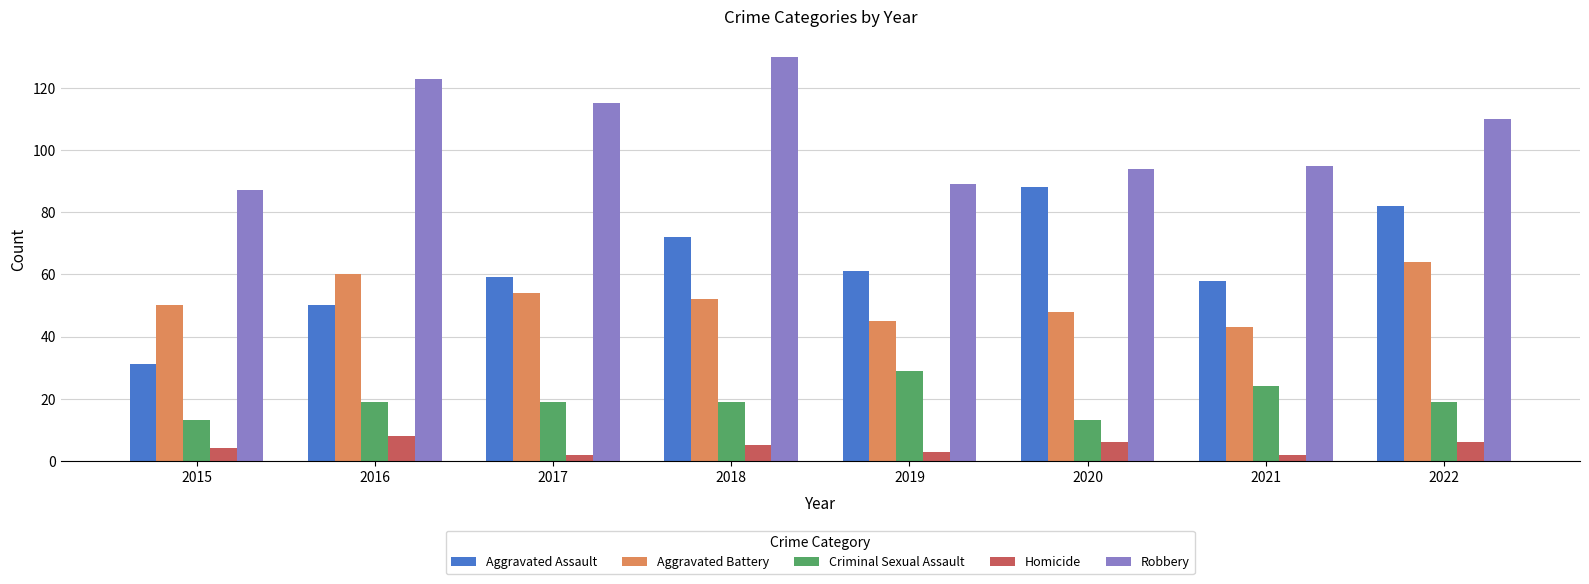

Does the chart contain any negative values?

No